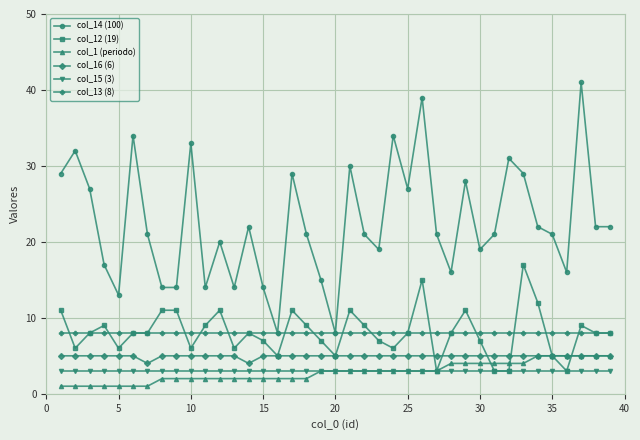

True or false: col_13 (8) and col_15 (3) cross at least once.

False